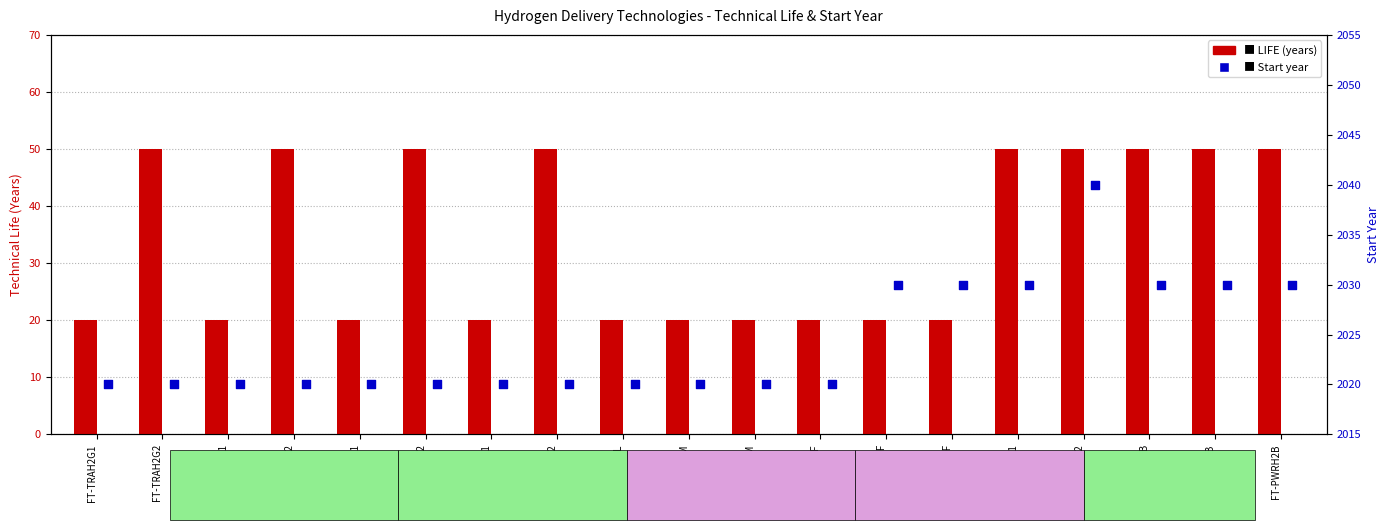

At which category is the sum across all series the highest?

FT-RSDH2B2